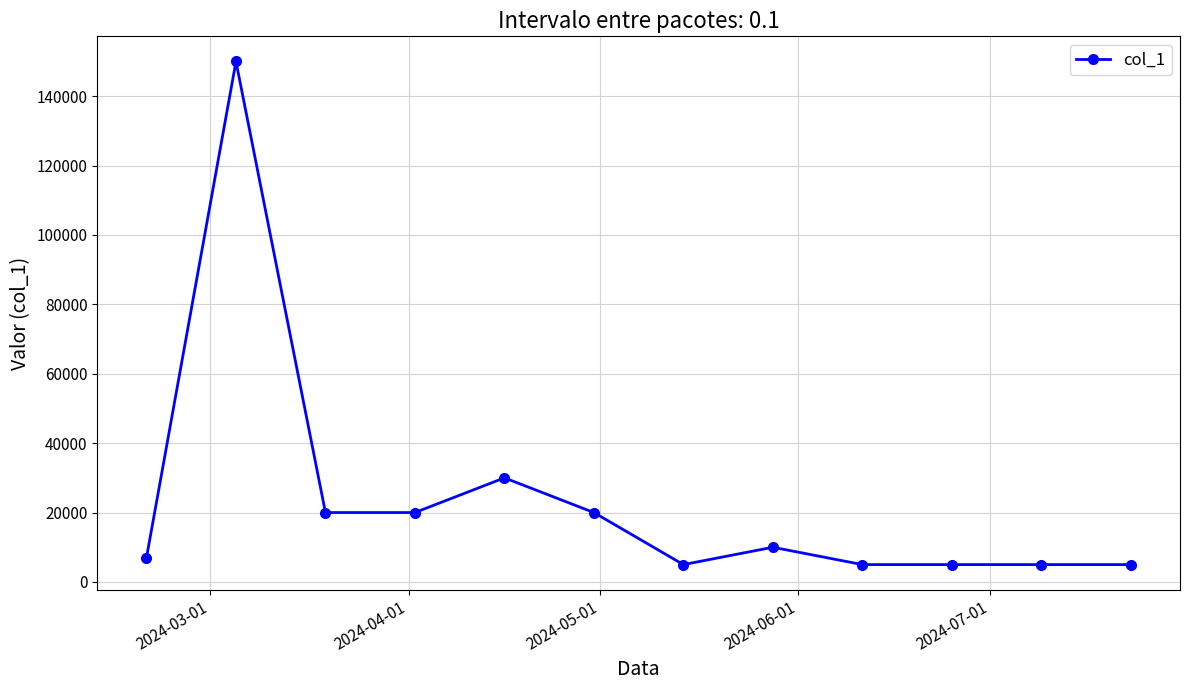

What is the value of the 3rd point from the left?

20000